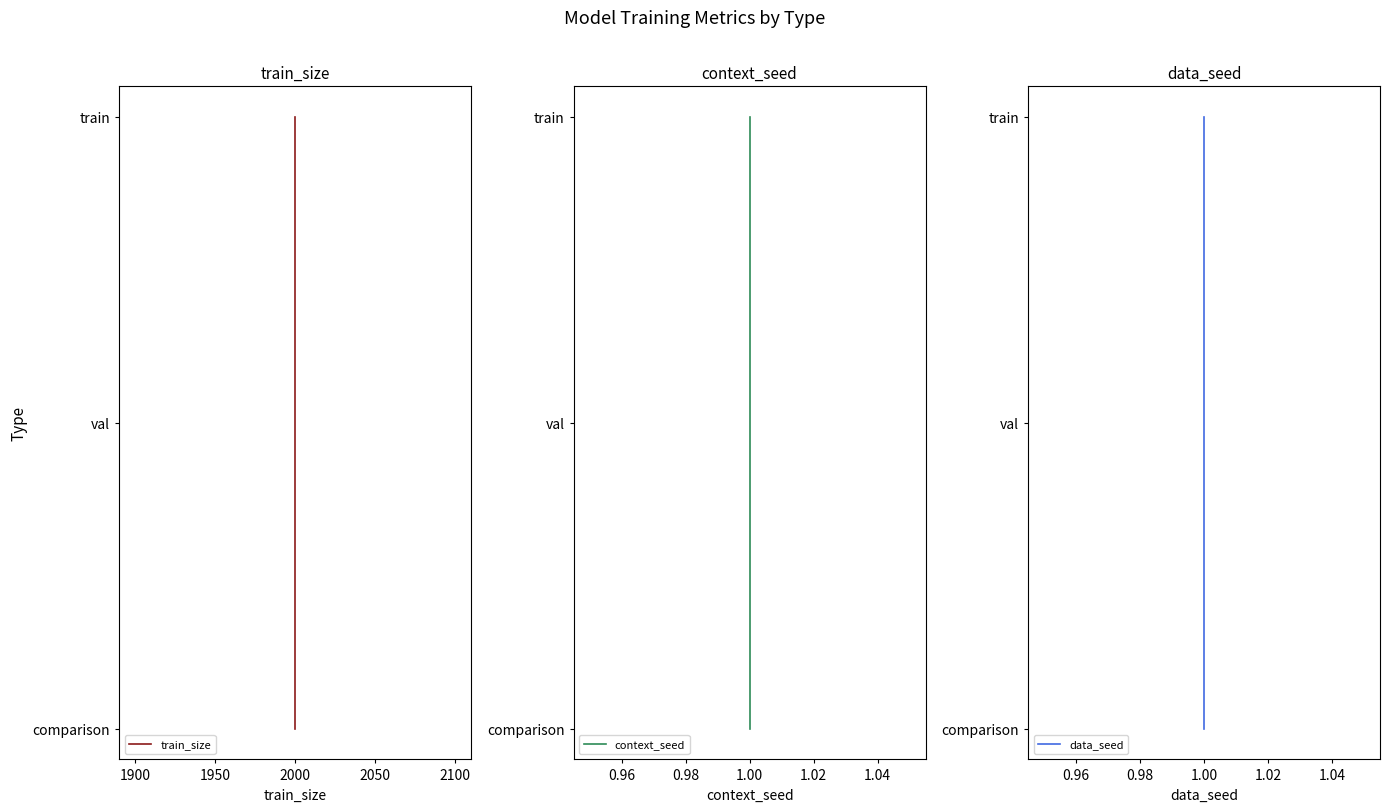

How many data points in data_seed are less than 1?

1